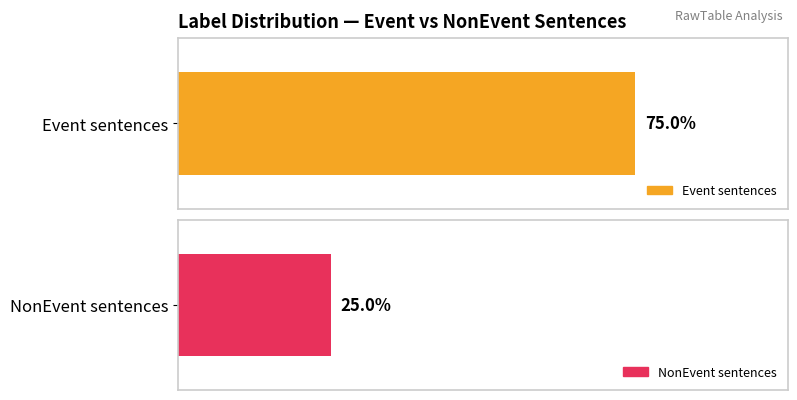

Which series changed the most between message_id 0 and message_id 2?

Event